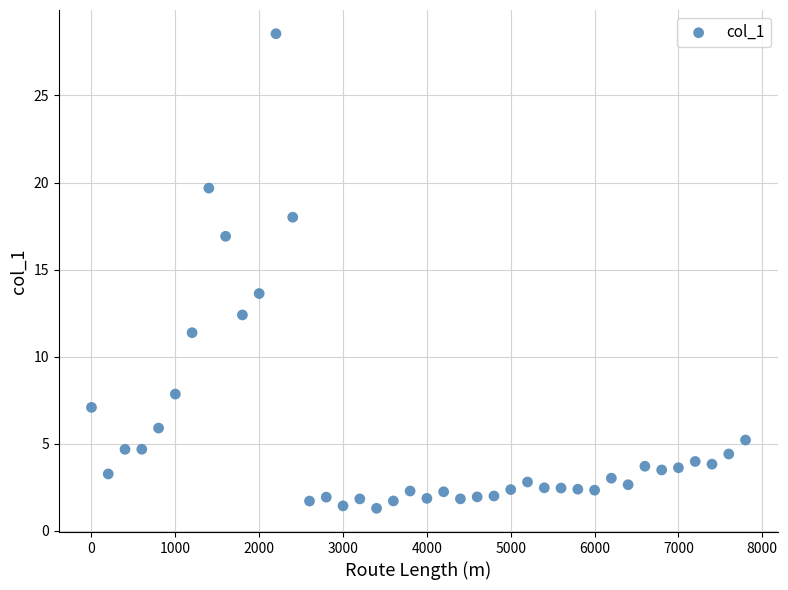

What Y value in the scatter plot is closest to 14?

13.6